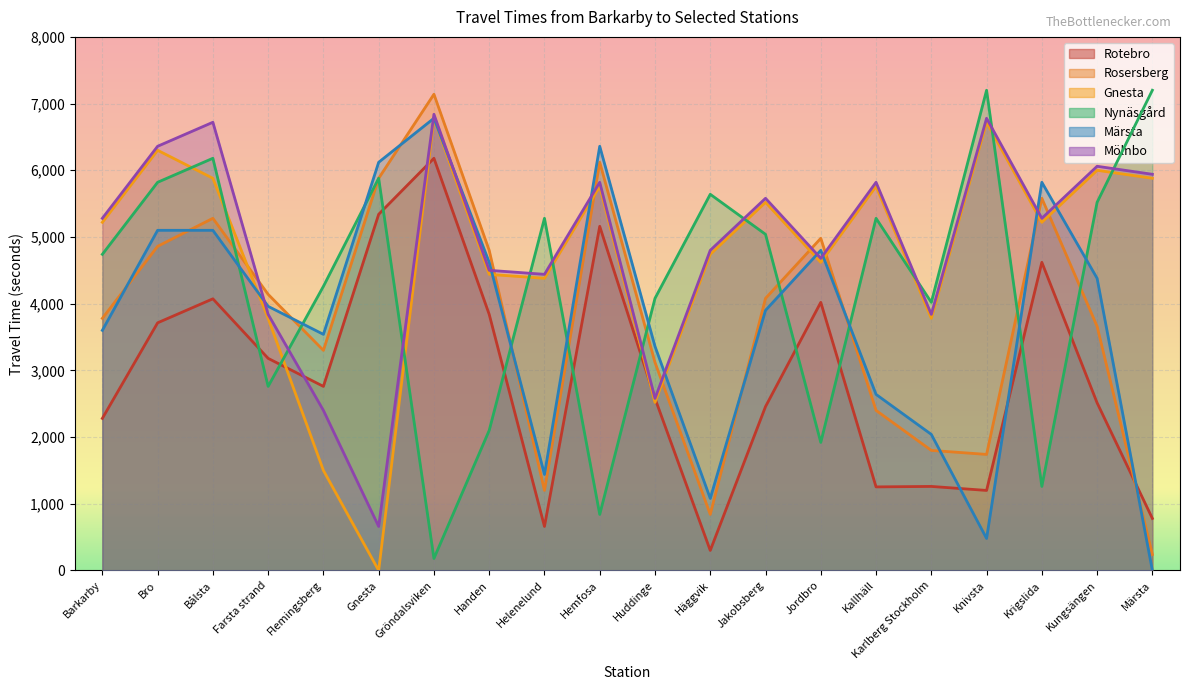

What is the value of the Märsta point at the 11th from the left?

3360